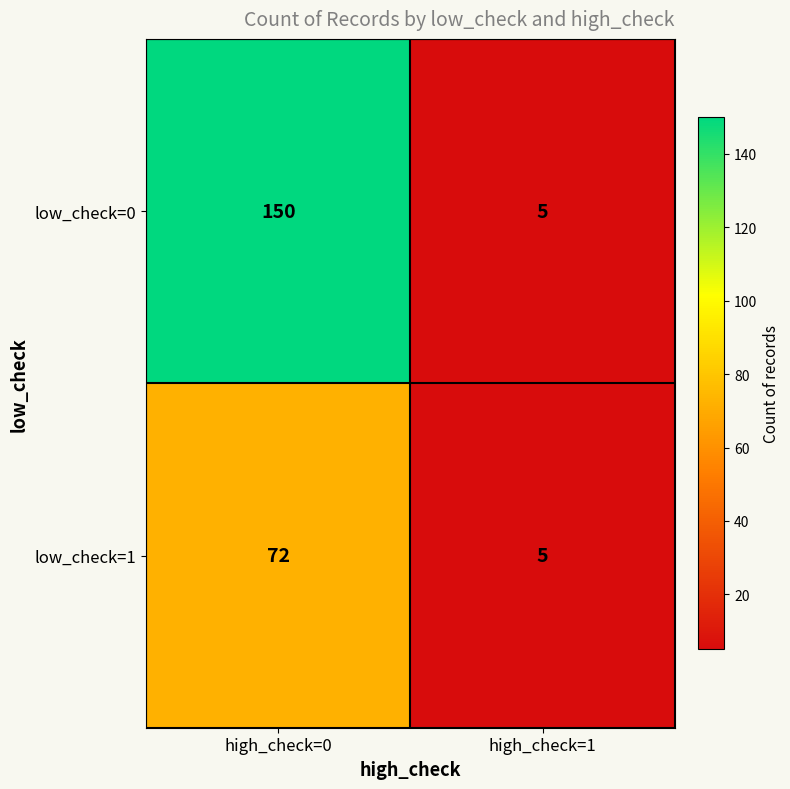

True or false: low_check=1 has a value of 72 at high_check=0.

True